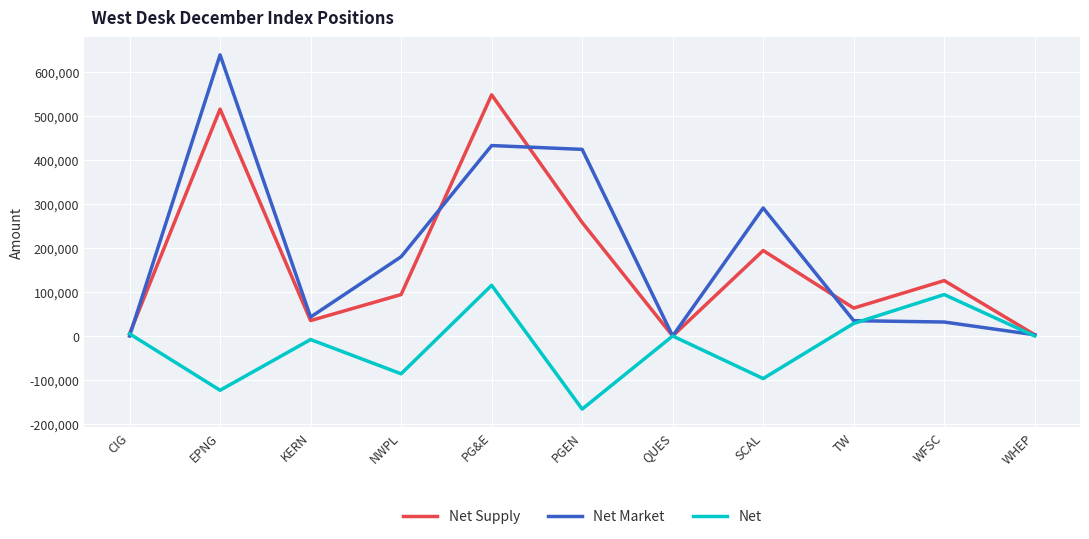

List the series in order of their peak value, highest first.

Net Market, Net Supply, Net